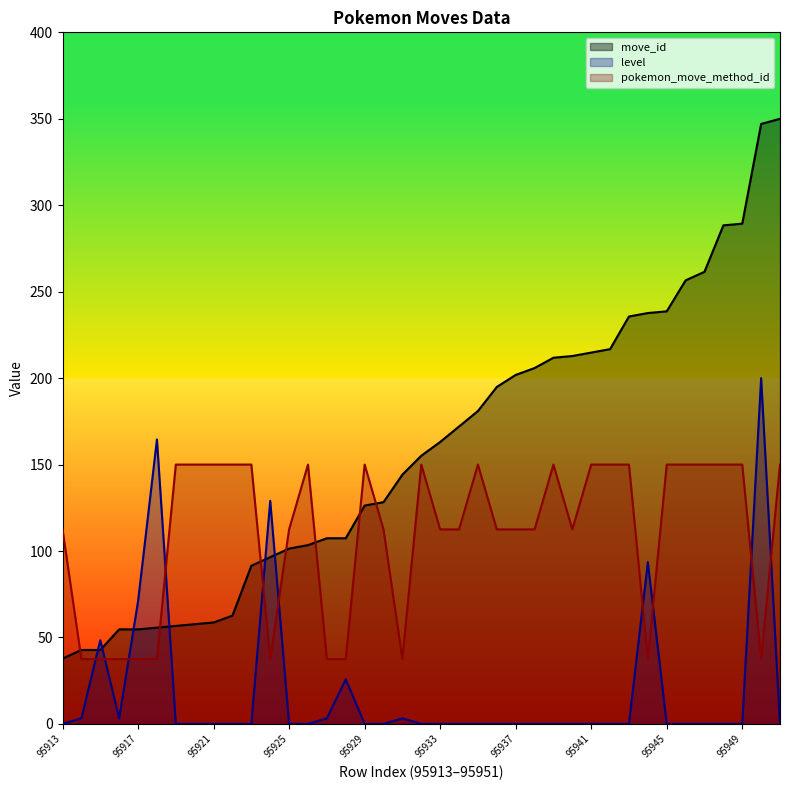

What is the difference between the maximum and minimum values in the pokemon_move_method_id series?

112.5